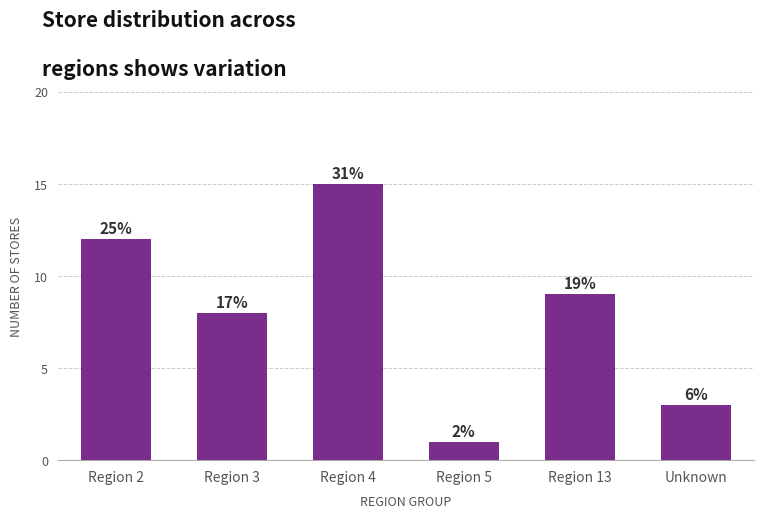

Count the values in the range 3 to 12.

4